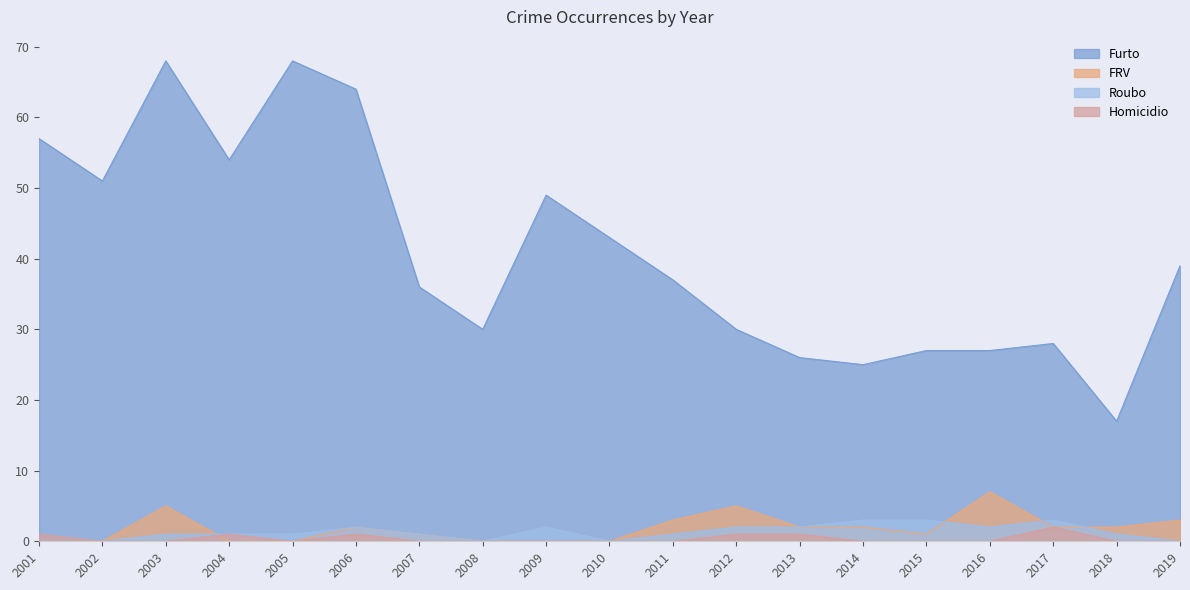

What are all the series names shown in the legend?

Furto, FRV, Roubo, Homicidio